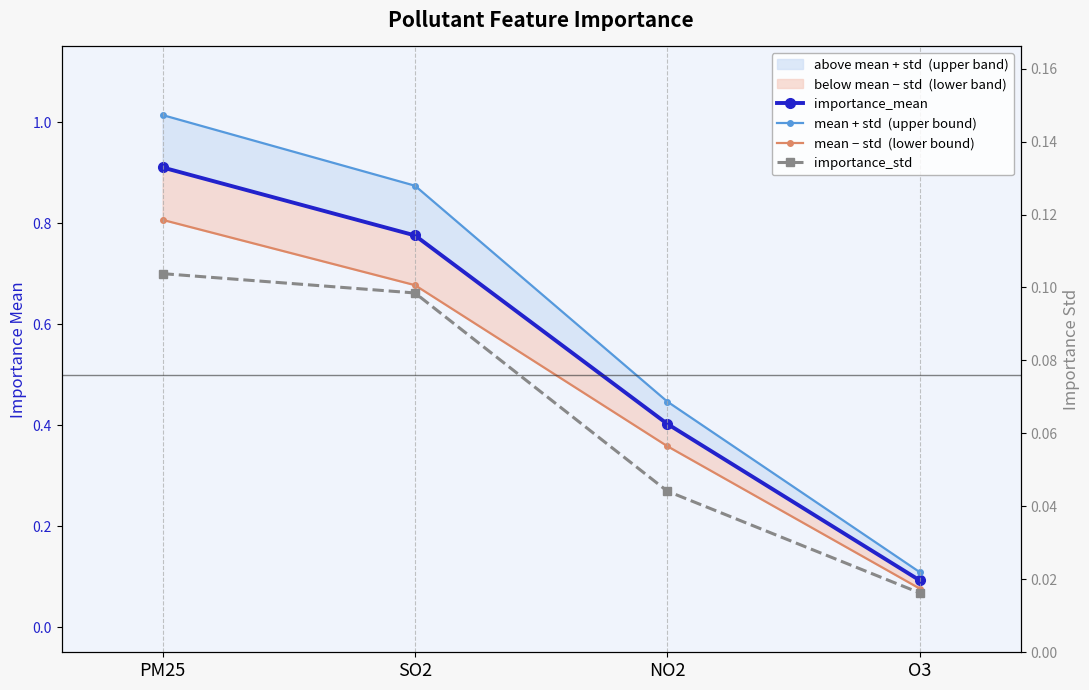

What is the label of the 3rd point from the right?

SO2